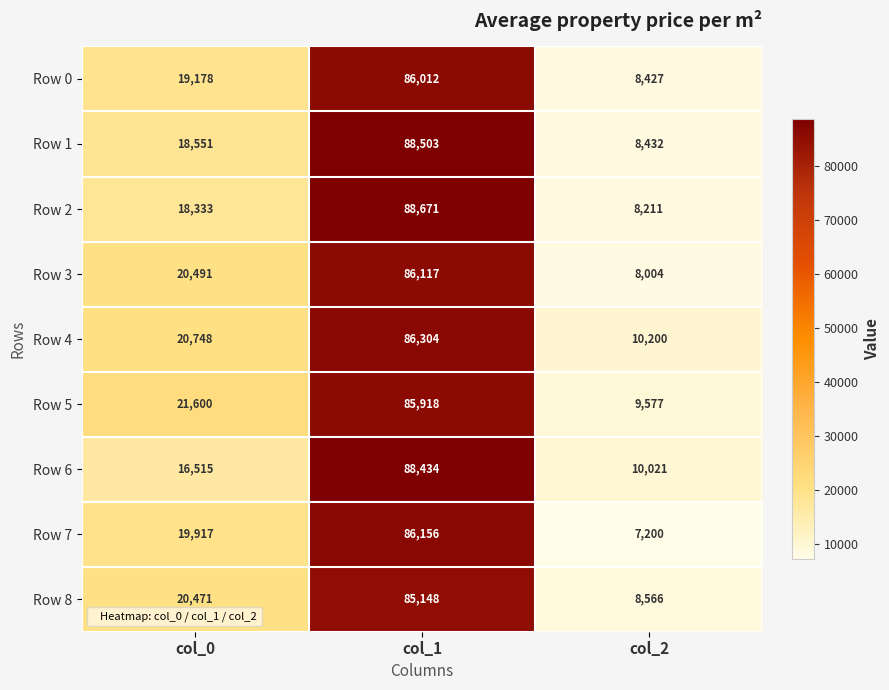

Count the number of data series in this chart.

9